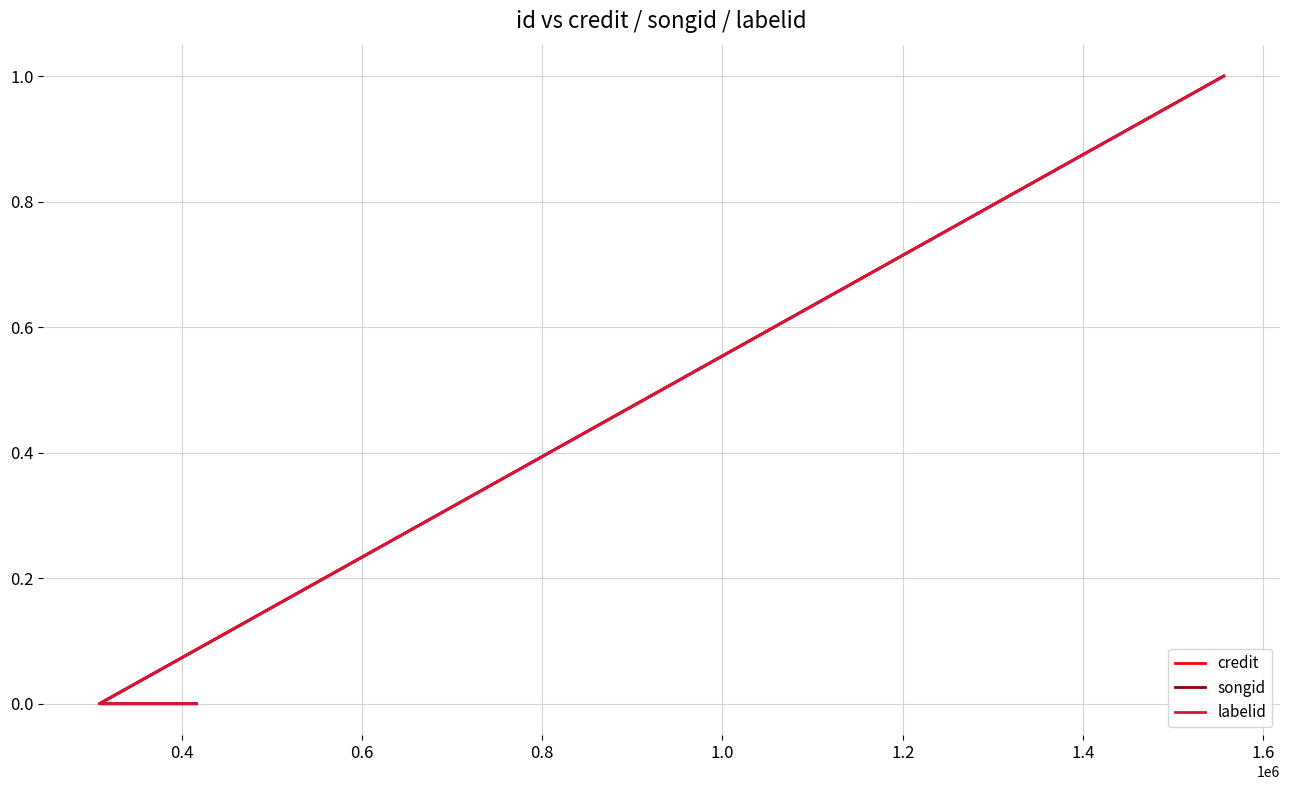

Is it true that labelid equals 1 at 0.4?

False